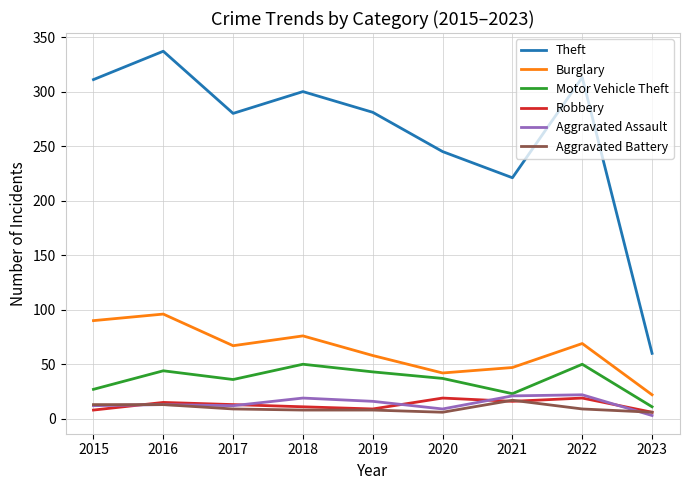

Is it true that Burglary equals 19 at 2020?

False